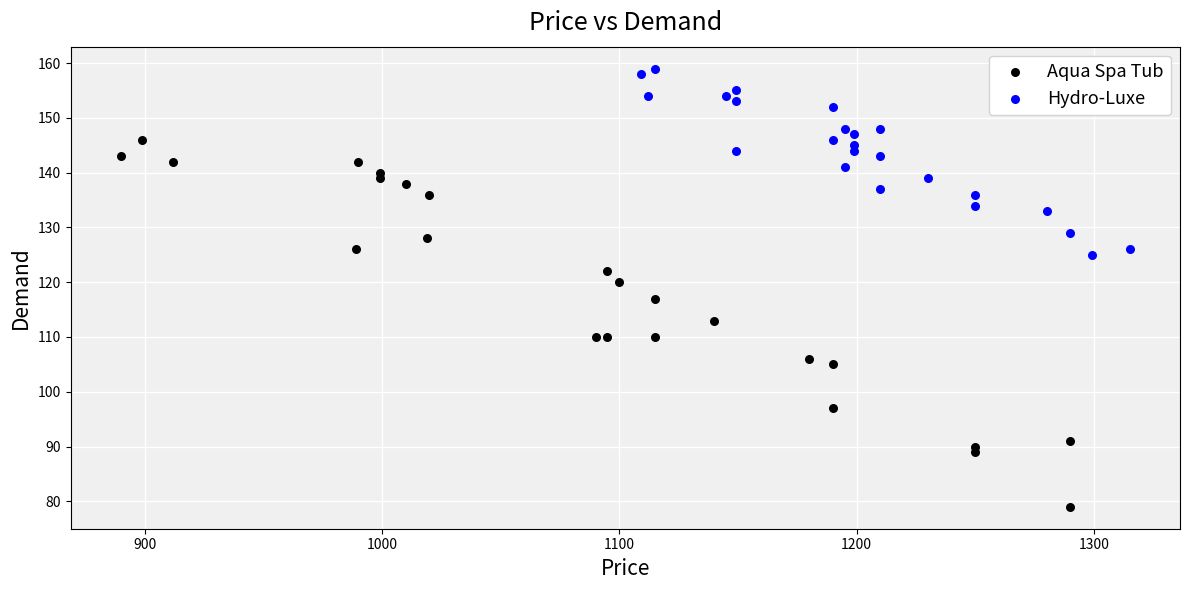

What are all the series names shown in the legend?

Aqua Spa Tub, Hydro-Luxe